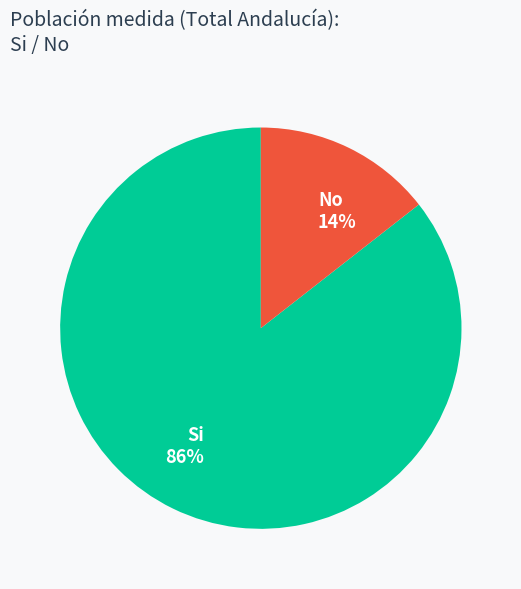

To the nearest percent, what is the average slice percentage?

50%